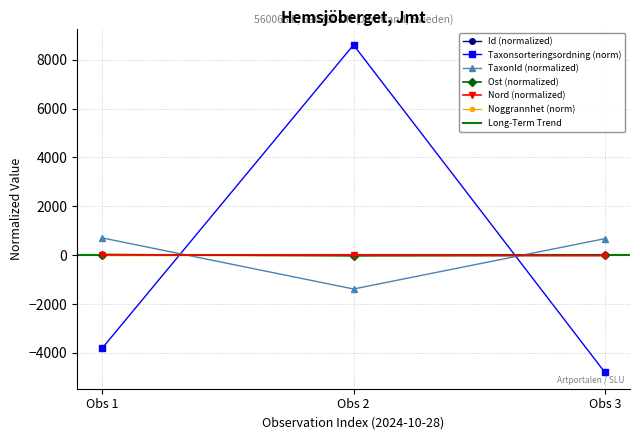

Does the chart display data point markers on the line(s)?

Yes